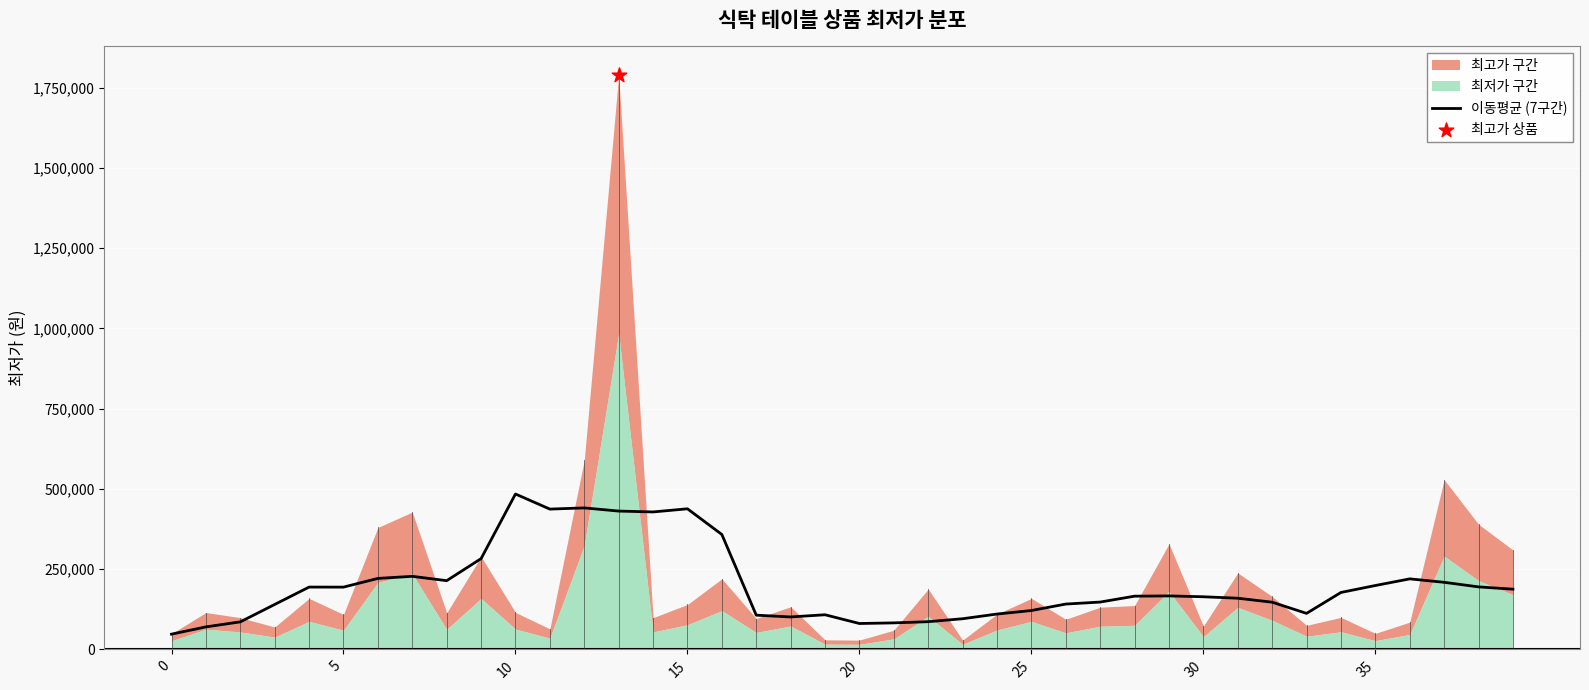

Approximately how many times larger is the value at 34 compared to 15?

0.4